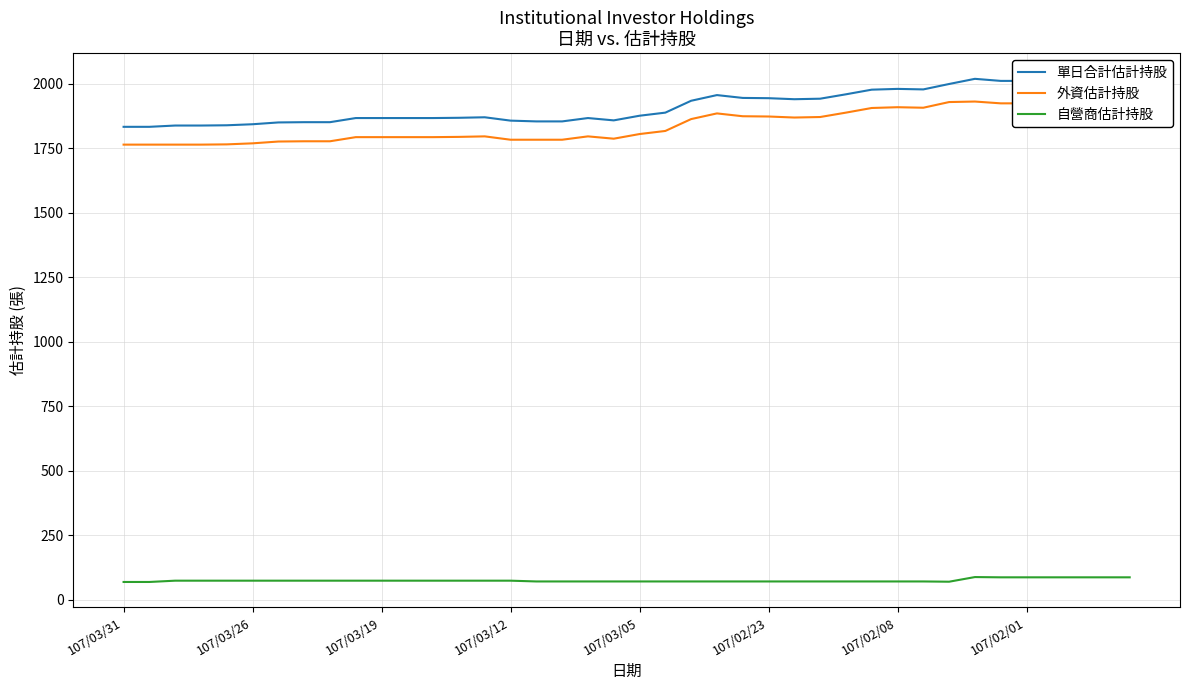

In 自營商估計持股, how many points are lower than both neighbors (excluding endpoints)?

1